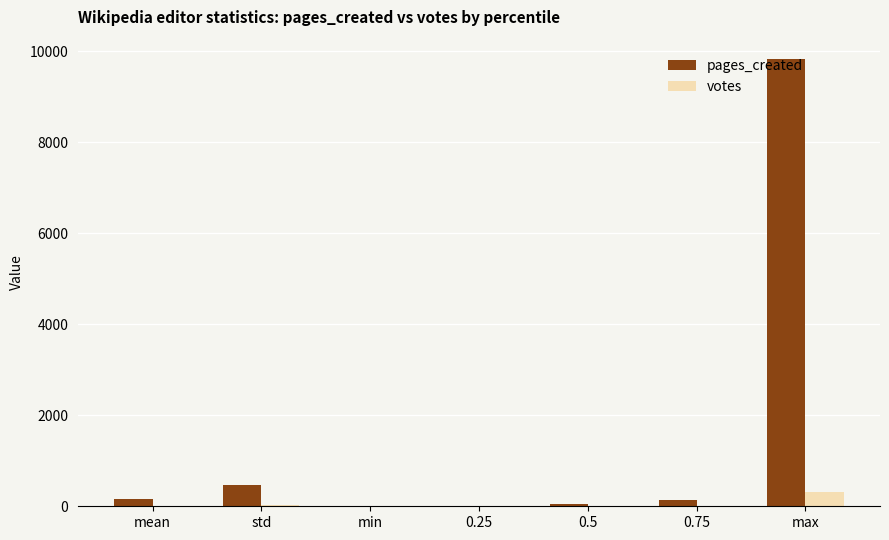

At which label is pages_created closest to 4914?

std